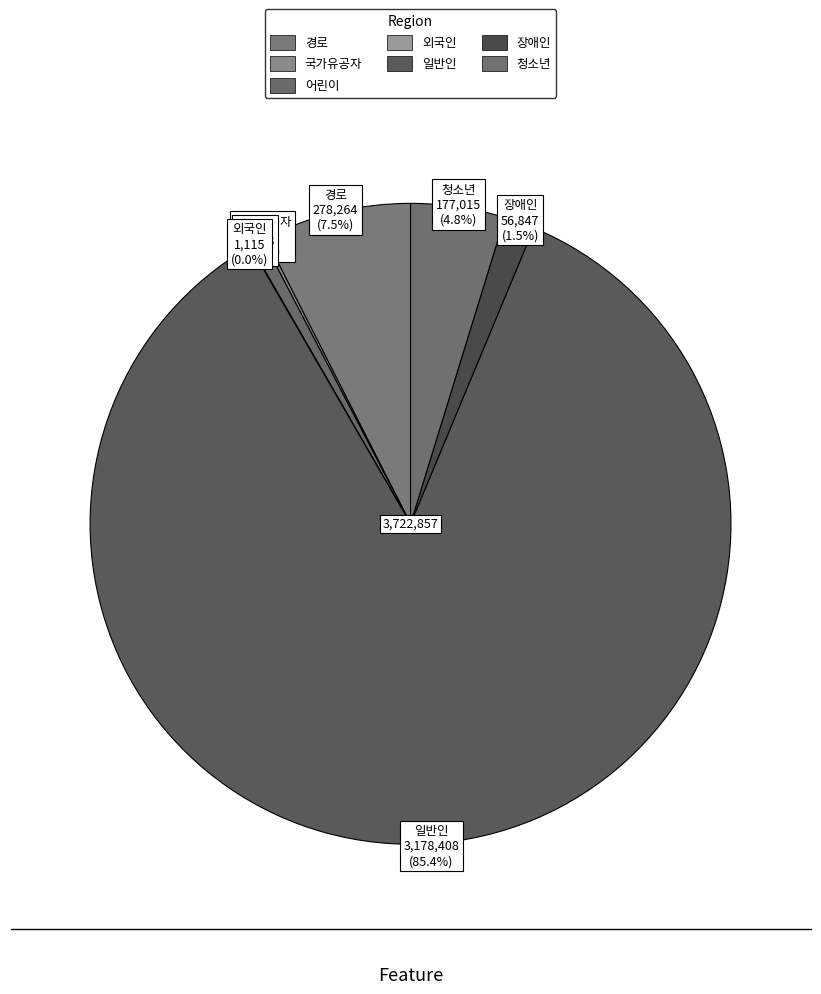

What portion of the pie excludes 어린이?

99.3%